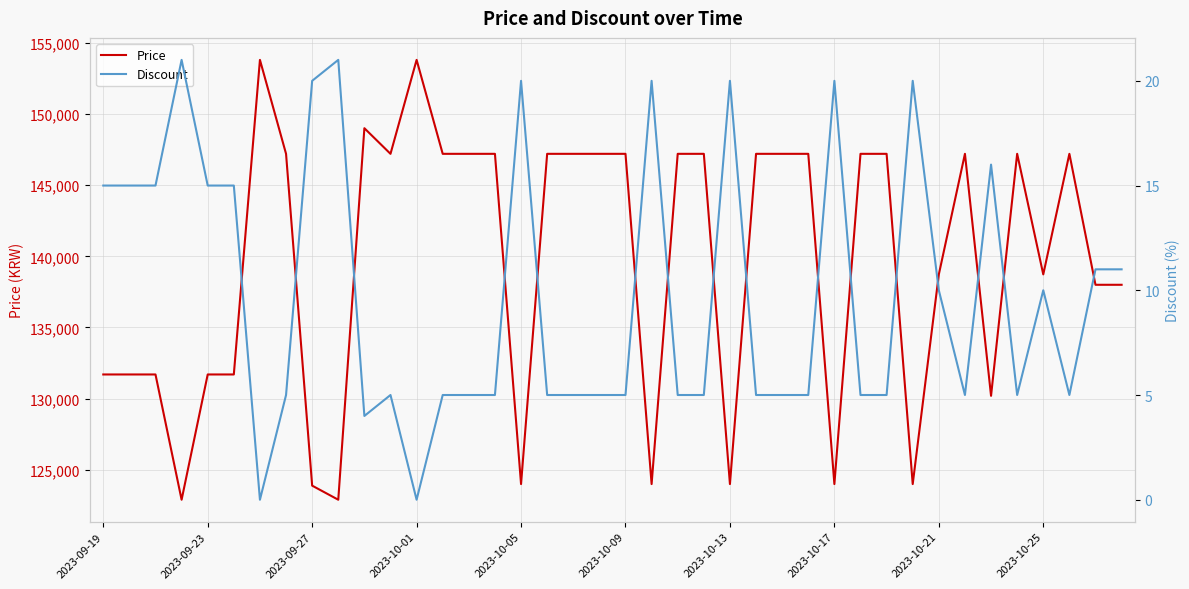

How many interior local valleys does the Price series have?

10